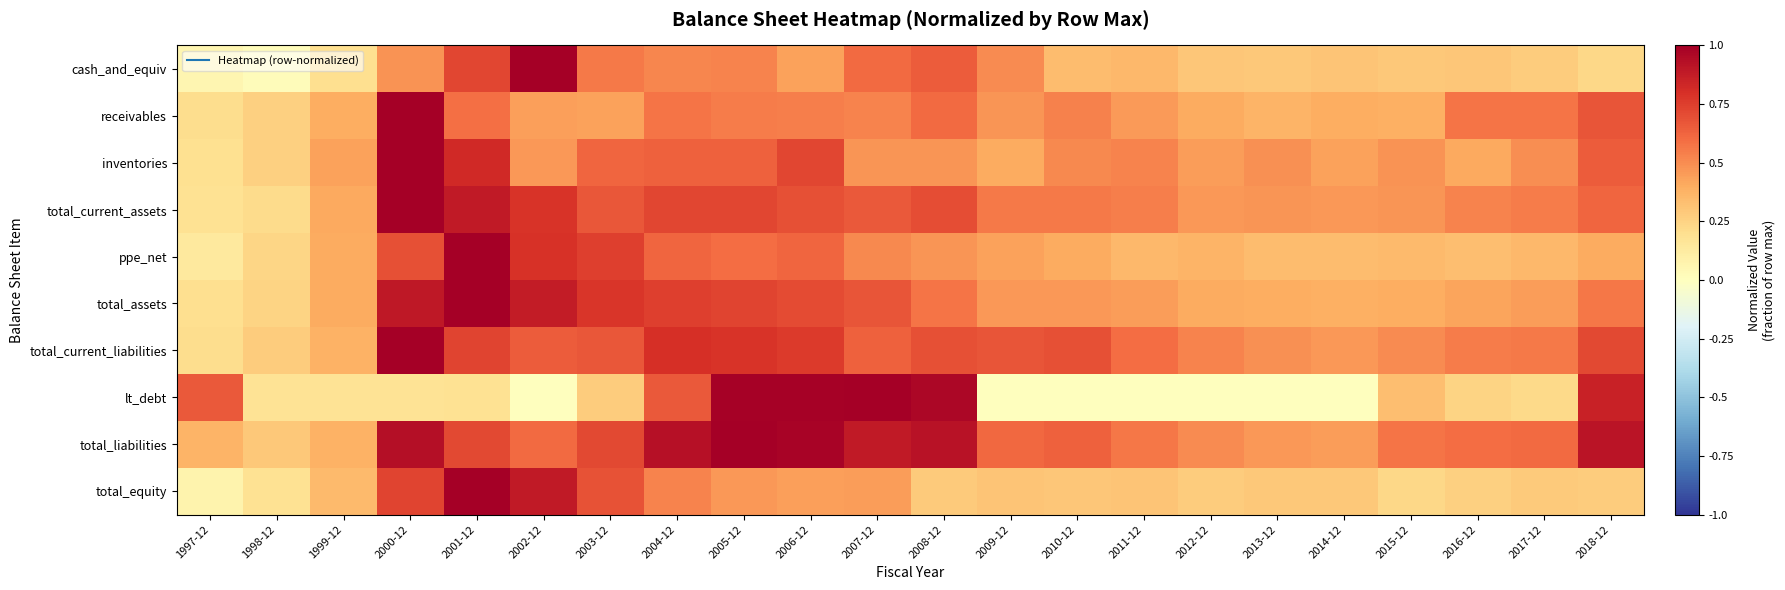

What is the spread (max minus min) of values at 2007-12?

0.6